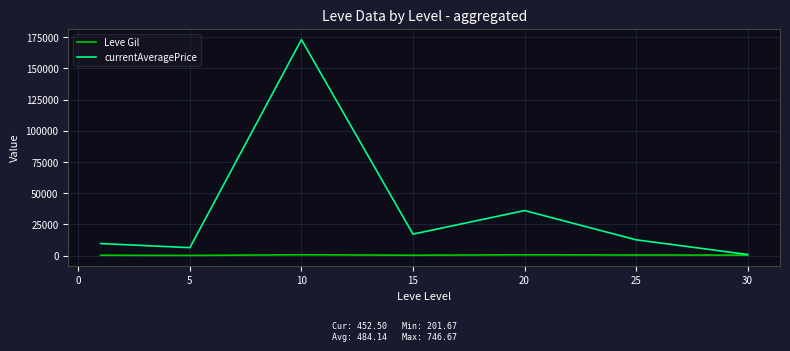

Which series has the largest range (max minus min)?

currentAveragePrice